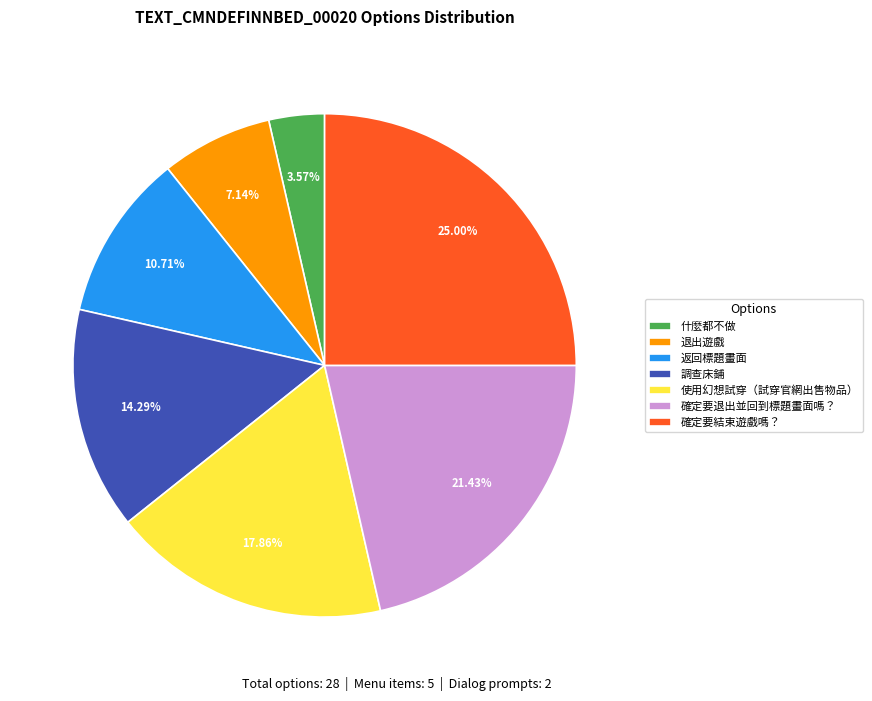

To the nearest percent, what portion does 確定要結束遊戲嗎？ represent?

25%